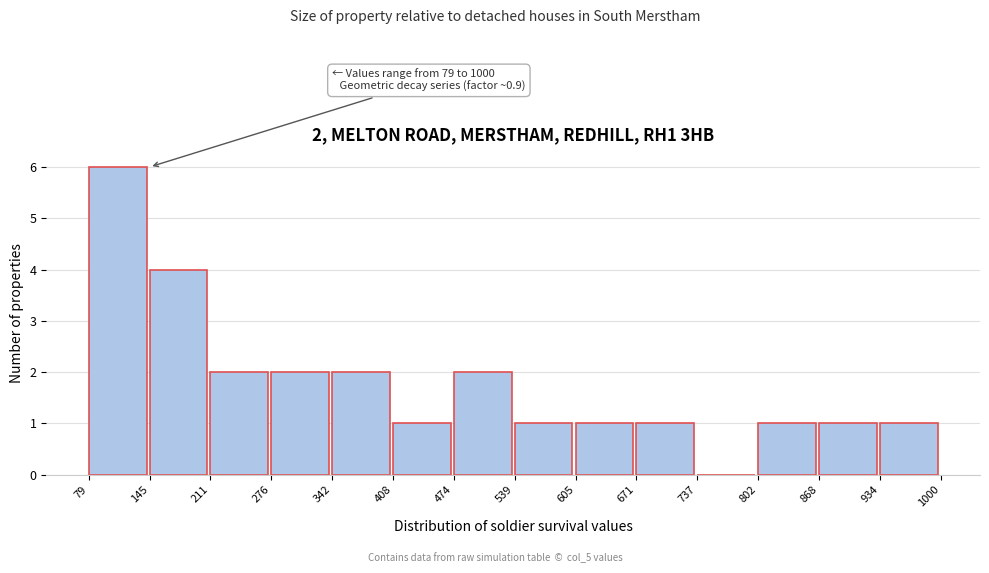

Which range on the x-axis has the tallest bar?

79 to 145